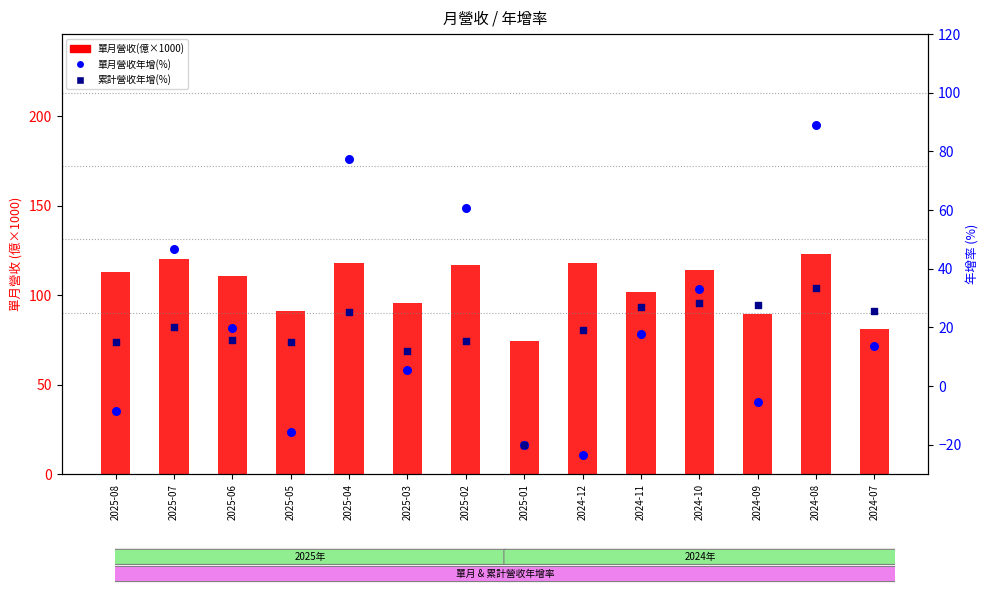

At which category is the sum across all series the highest?

2024-08